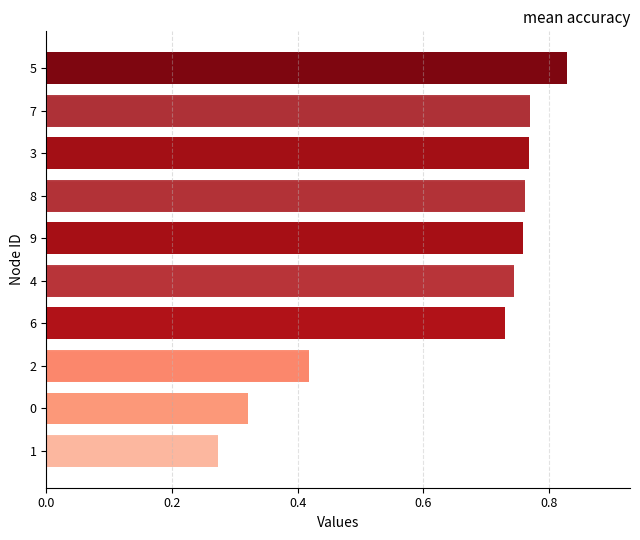

Count the values in the range 0 to 1.

10